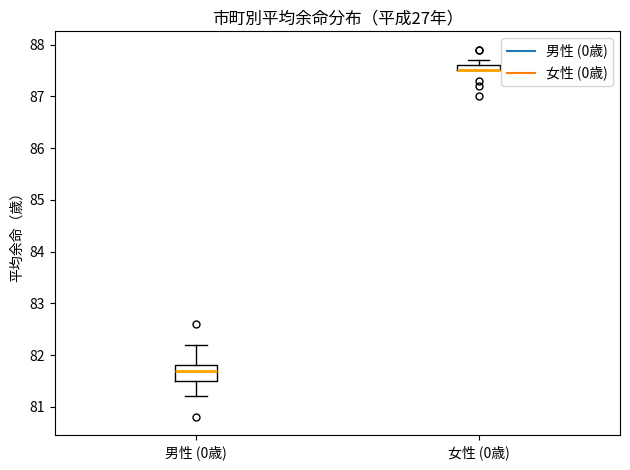

Which box is the tallest, from its lower edge to its upper edge?

男性 (0歳)